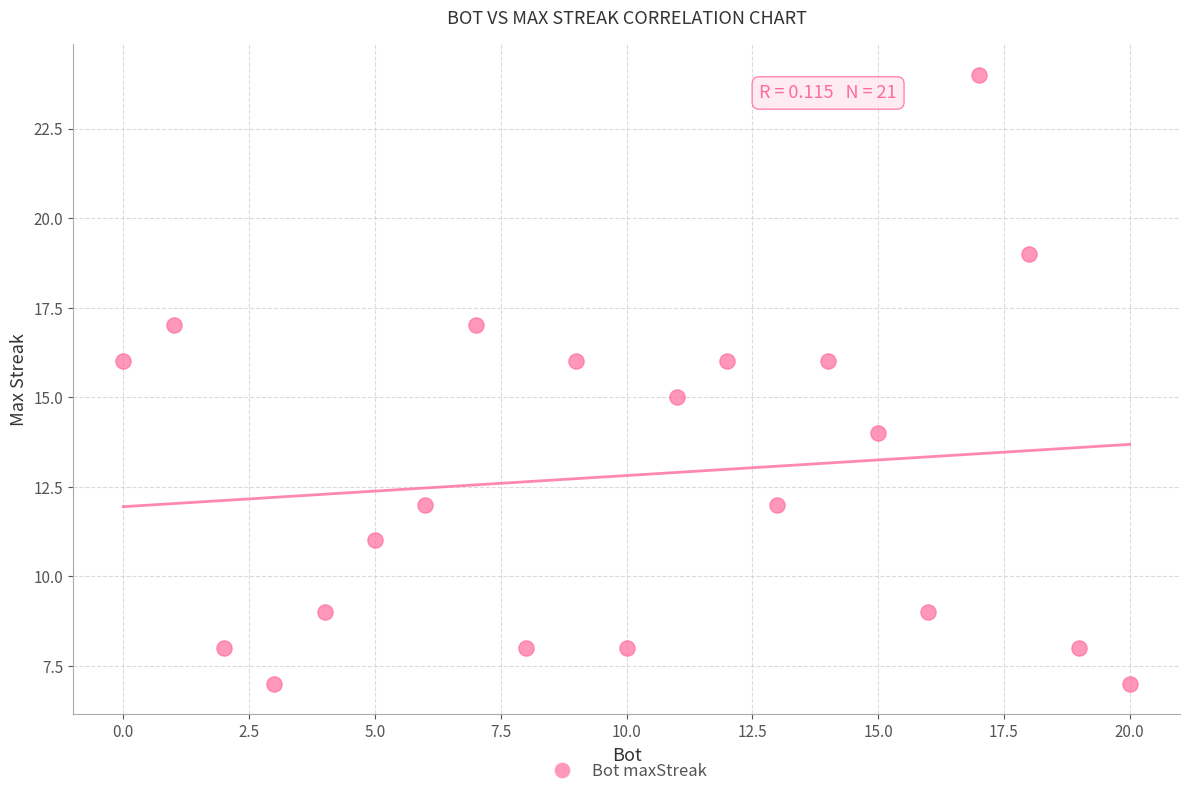

What is the range of Y values (max minus min)?

17